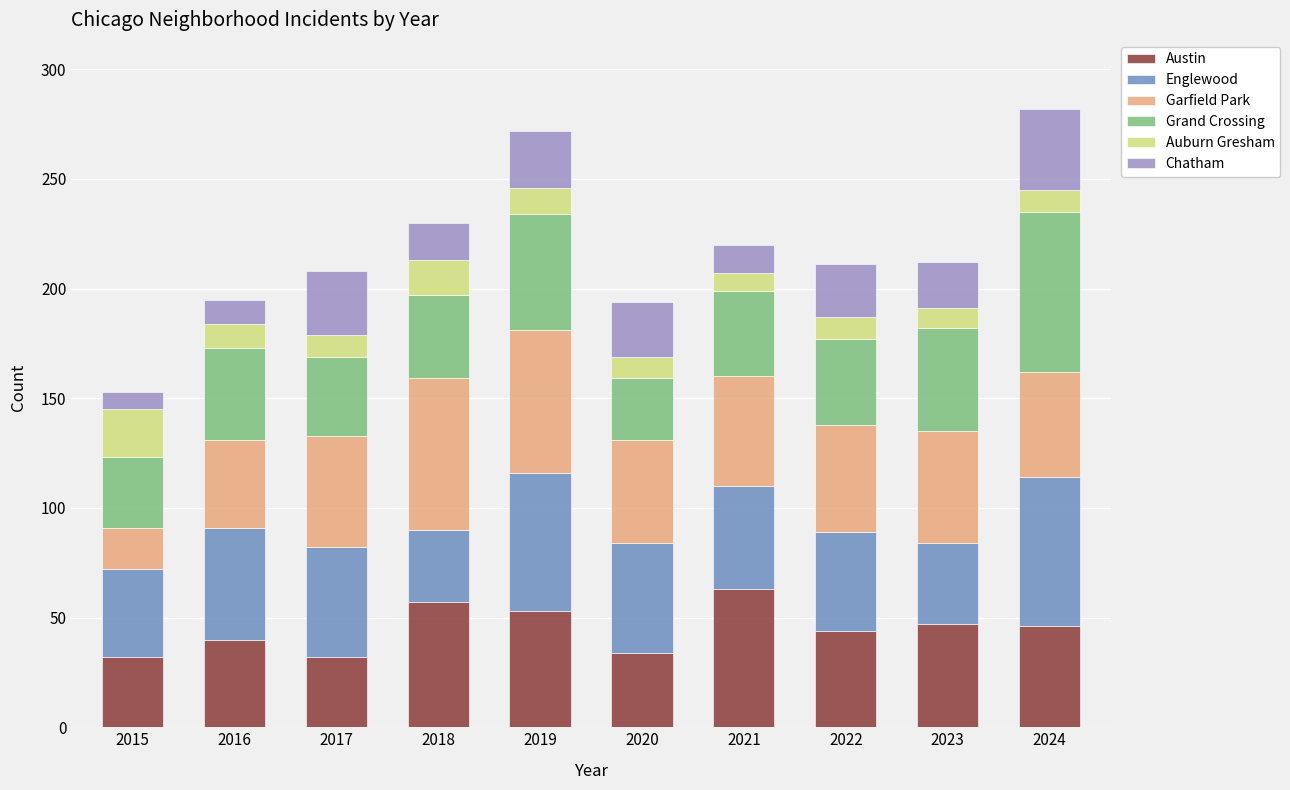

What is the maximum value for Austin?

63